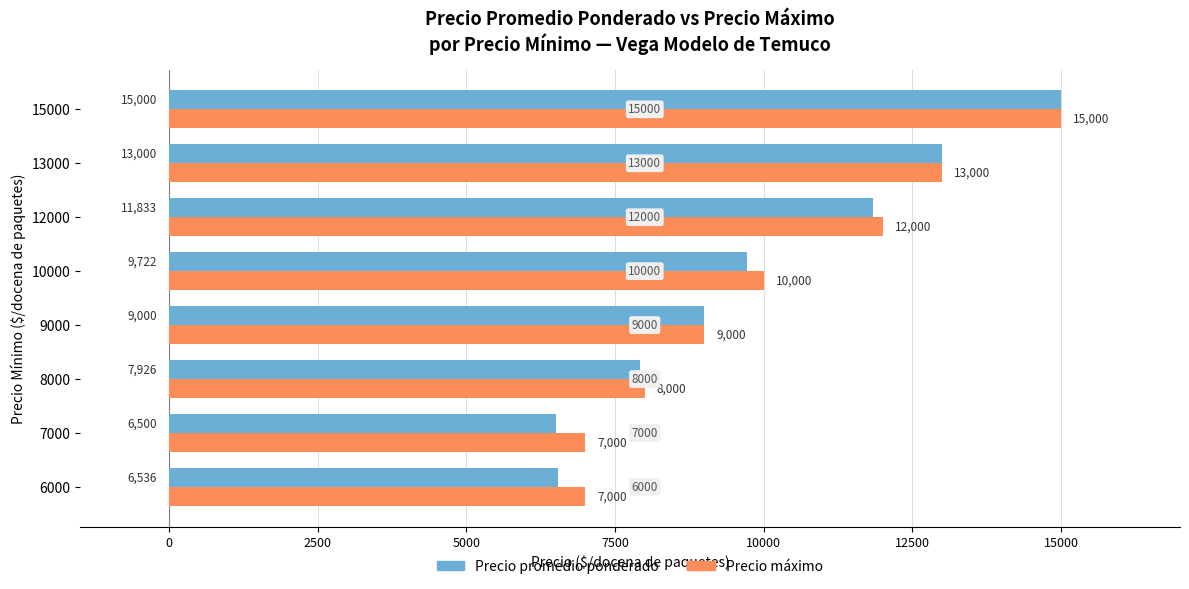

At which category does the chart reach its minimum across all series?

7000